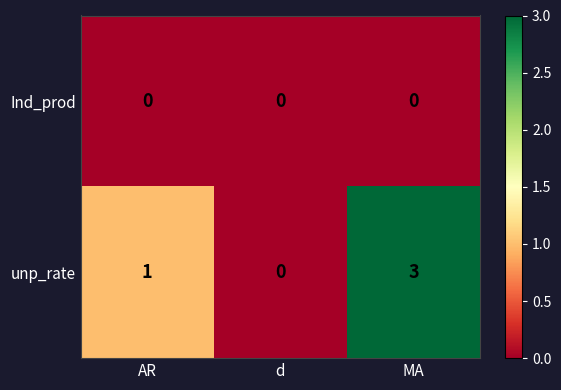

Which series has the largest total across all categories?

unp_rate